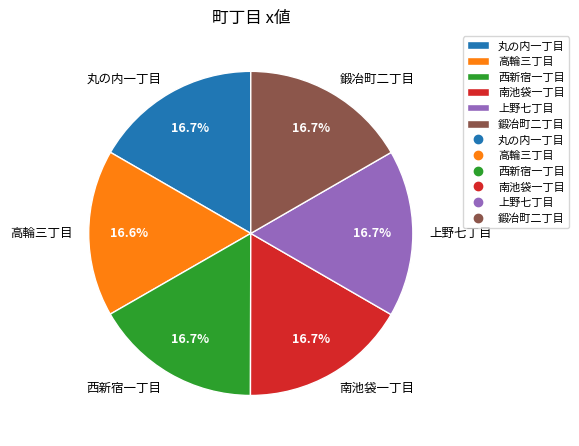

What is the ratio of the value at 西新宿一丁目 to the value at 上野七丁目?

1.0